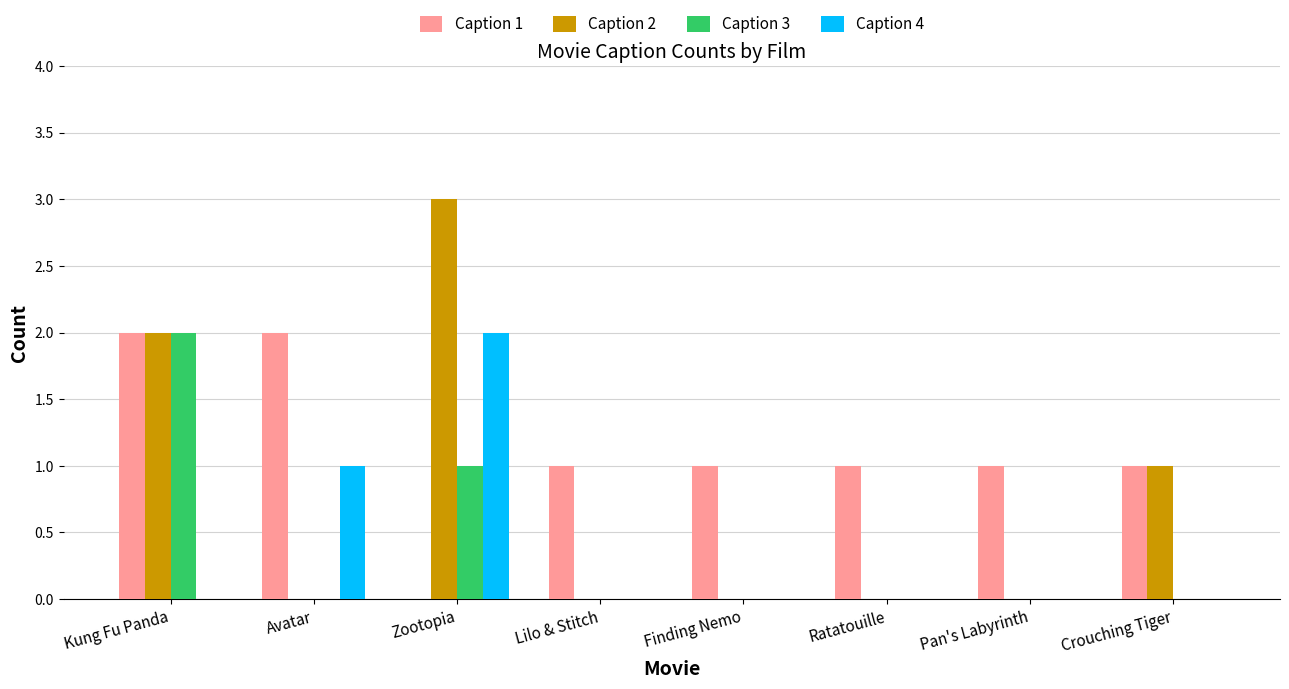

The Caption 2 series shows 3 at Kung Fu Panda. True or false?

False